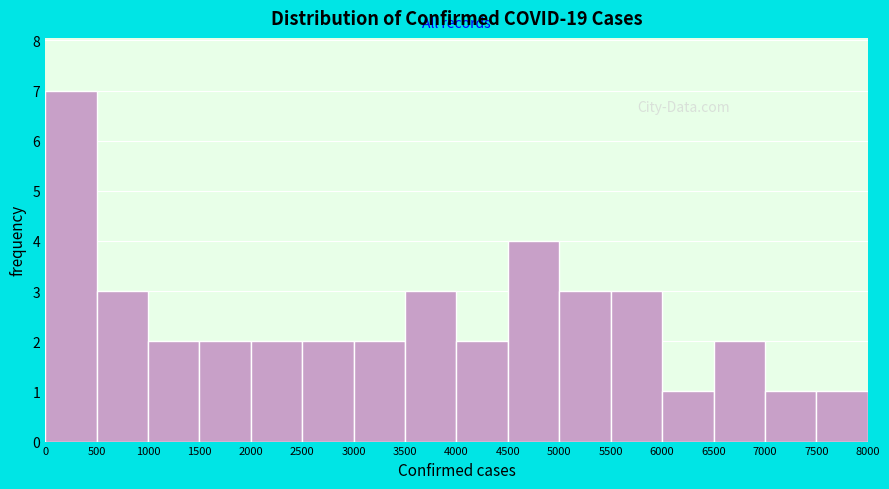

What is the height of the bar covering 2000 to 2500 on the x-axis? The values are not printed on the chart, so give them approximately, as read against the axis.

2